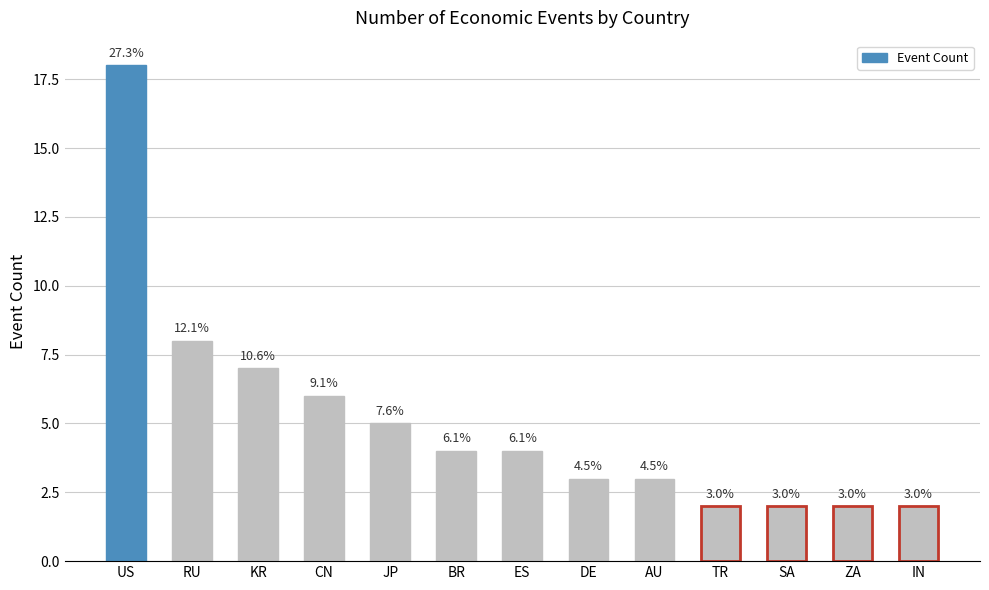

Rank the categories by value from highest to lowest.

US, RU, KR, CN, JP, BR, ES, DE, AU, TR, SA, ZA, IN